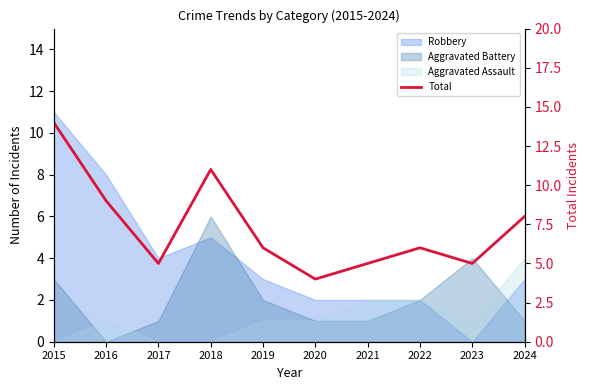

Reading right to left, transcribe all the data shown in this chart.

2024=8	2023=5	2022=6	2021=5	2020=4	2019=6	2018=11	2017=5	2016=9	2015=14